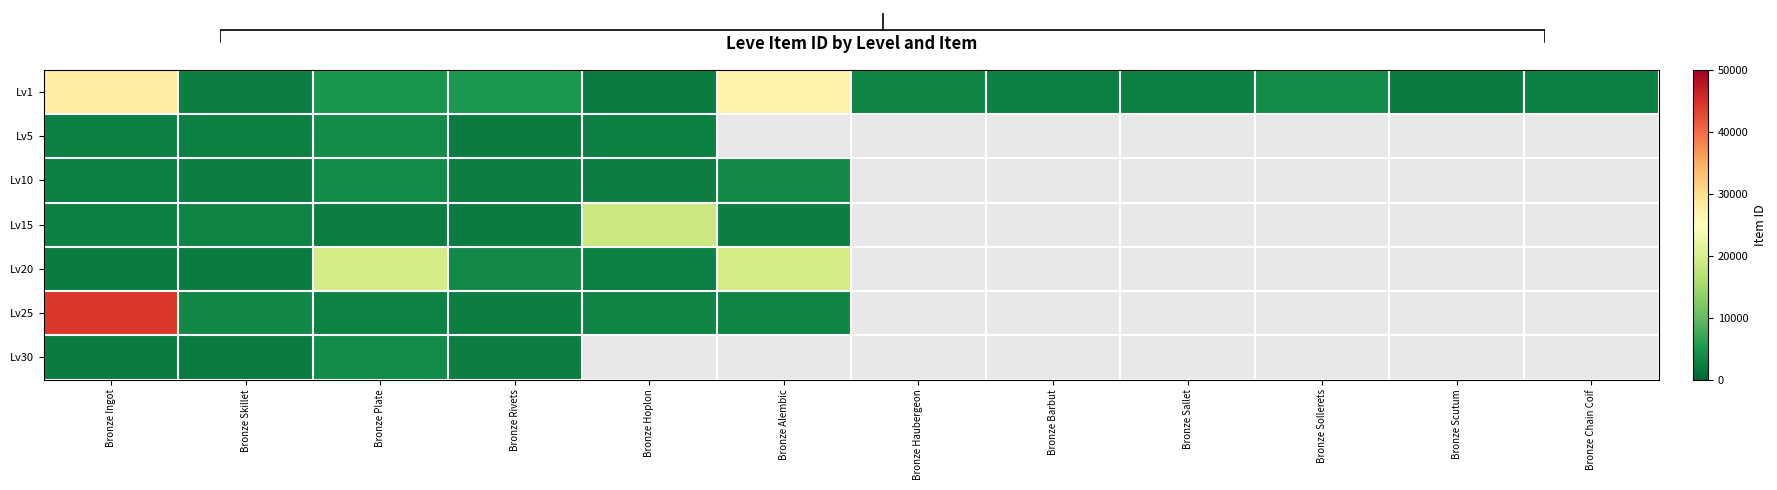

The Lv20 series shows 26178.4 at Bronze Alembic. True or false?

False